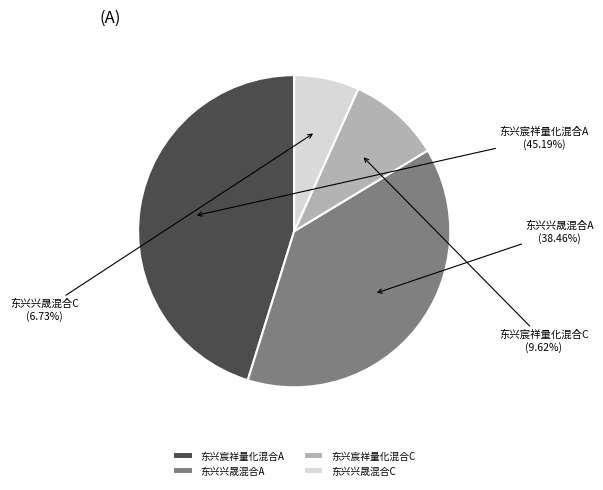

Is it true that 东兴兴晟混合A is 38% of the pie?

True